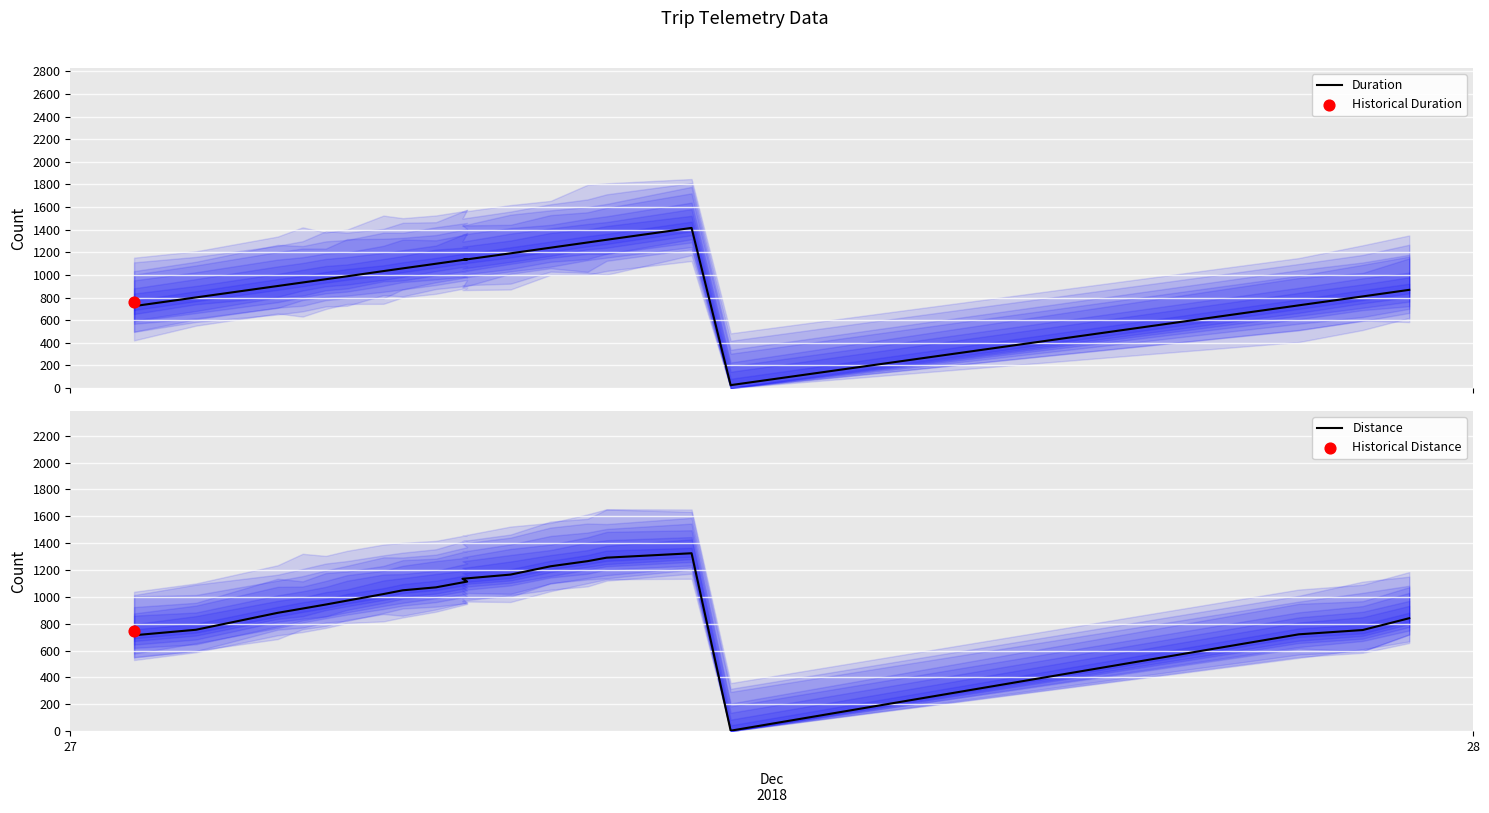

Which series reaches the minimum Y coordinate?

Distance